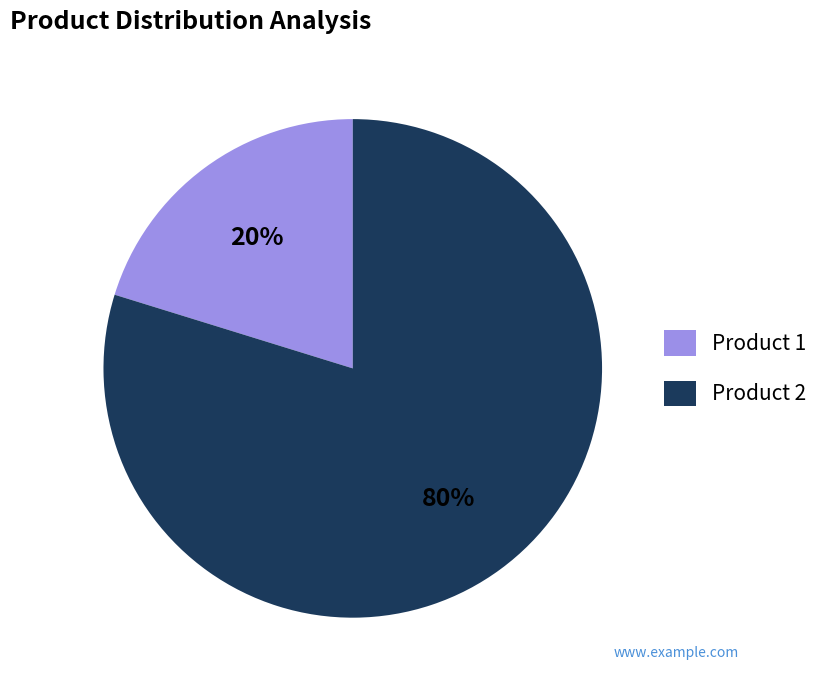

Is it true that Product 2 is 88% of the pie?

False